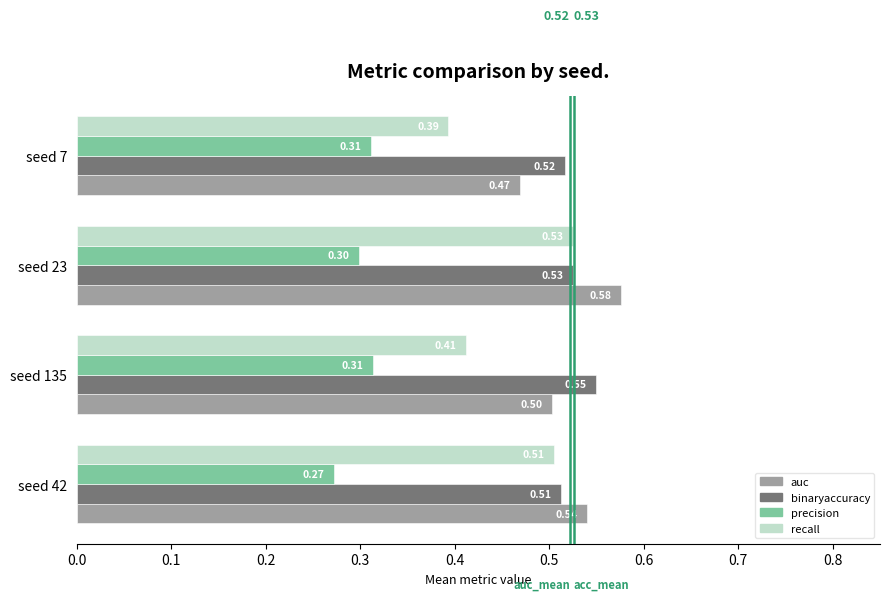

At how many categories does at least one series exceed 0?

4